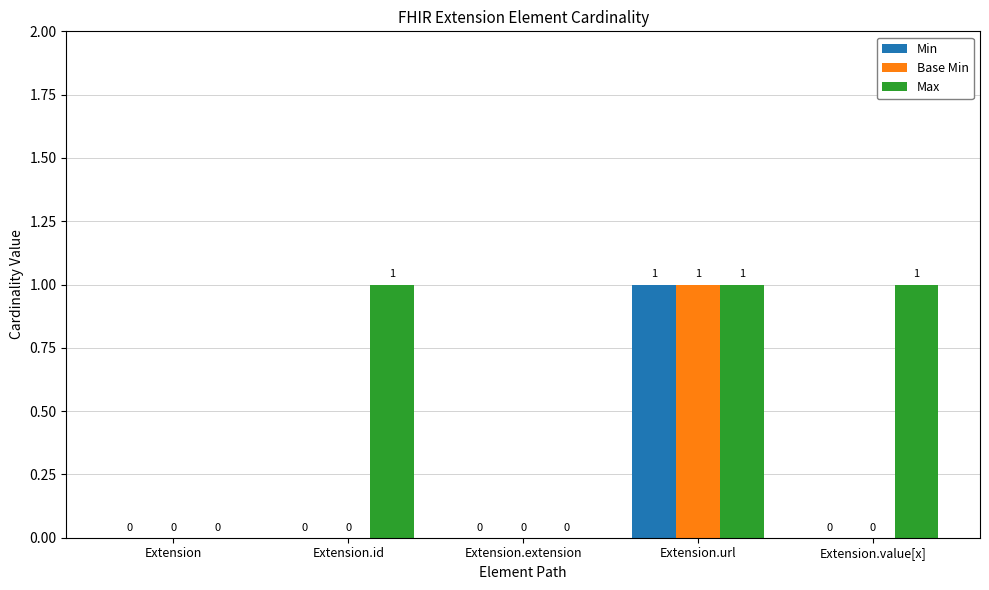

Is it true that Min equals 0 at Extension.value[x]?

True